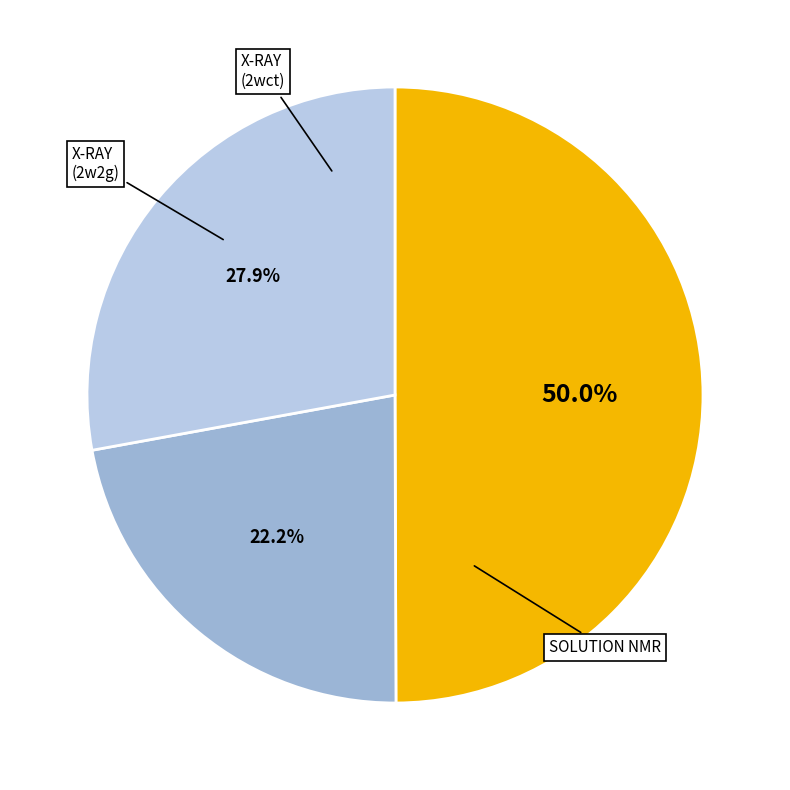

To the nearest percent, what is the average slice percentage?

33%